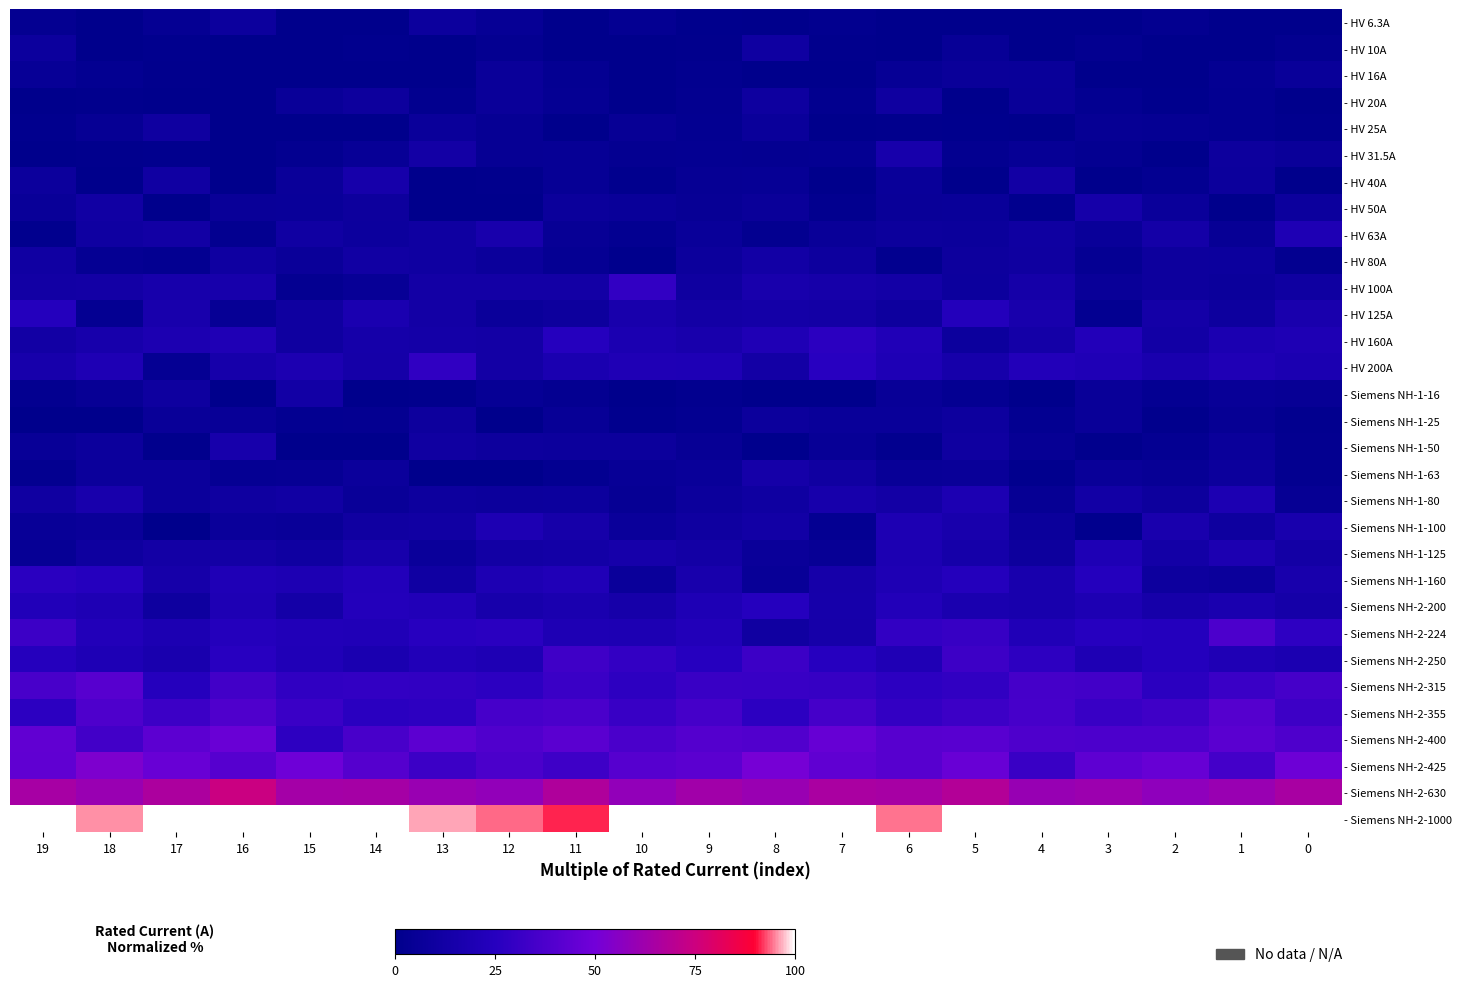

Which has a higher value, 17 or 6?

17